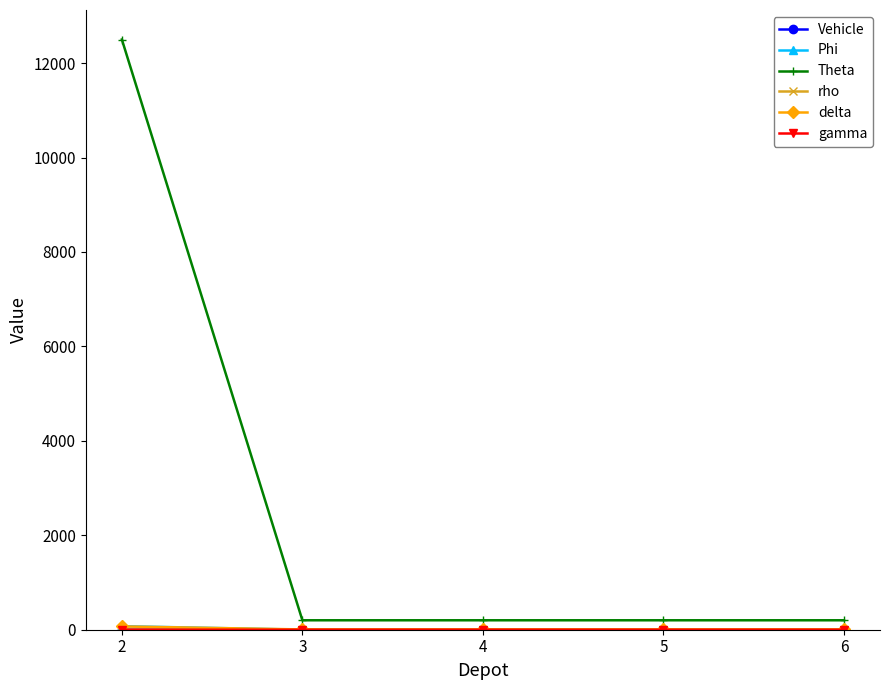

Which series has the widest spread of values?

Theta